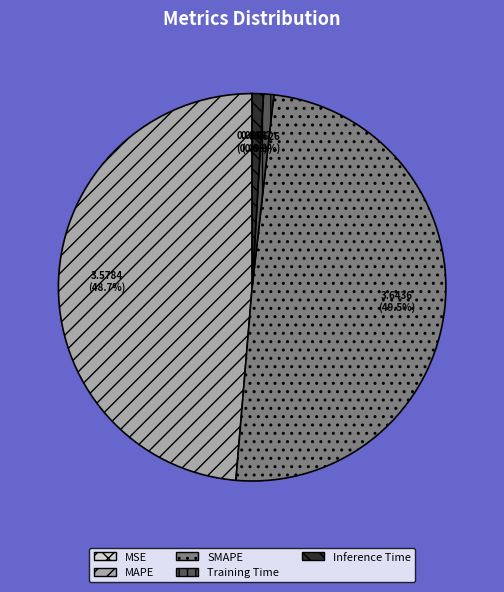

To the nearest percent, what is the difference between the largest and smallest slice percentages?

50%